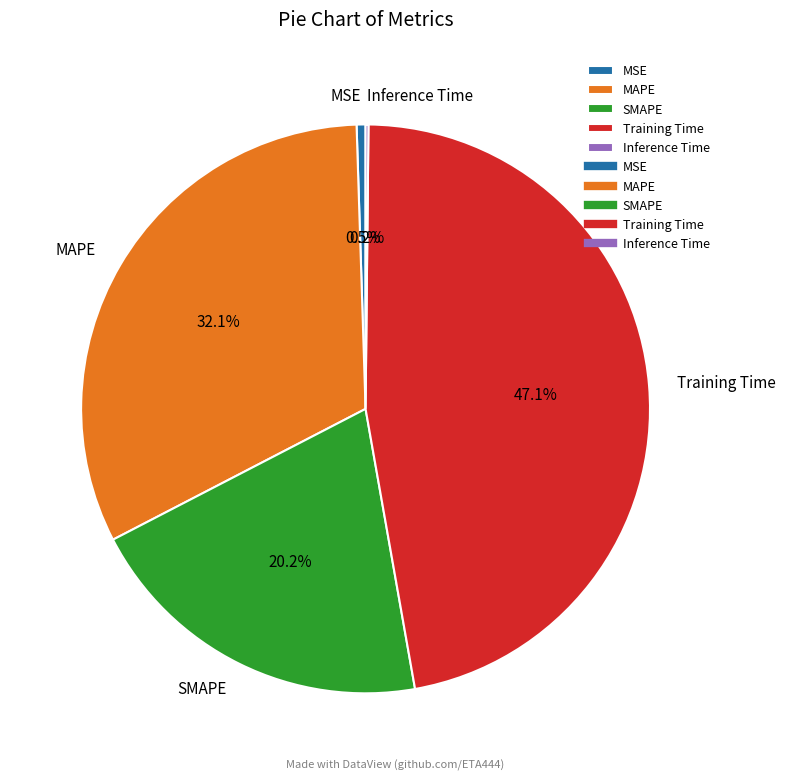

True or false: SMAPE accounts for 35% of the total.

False